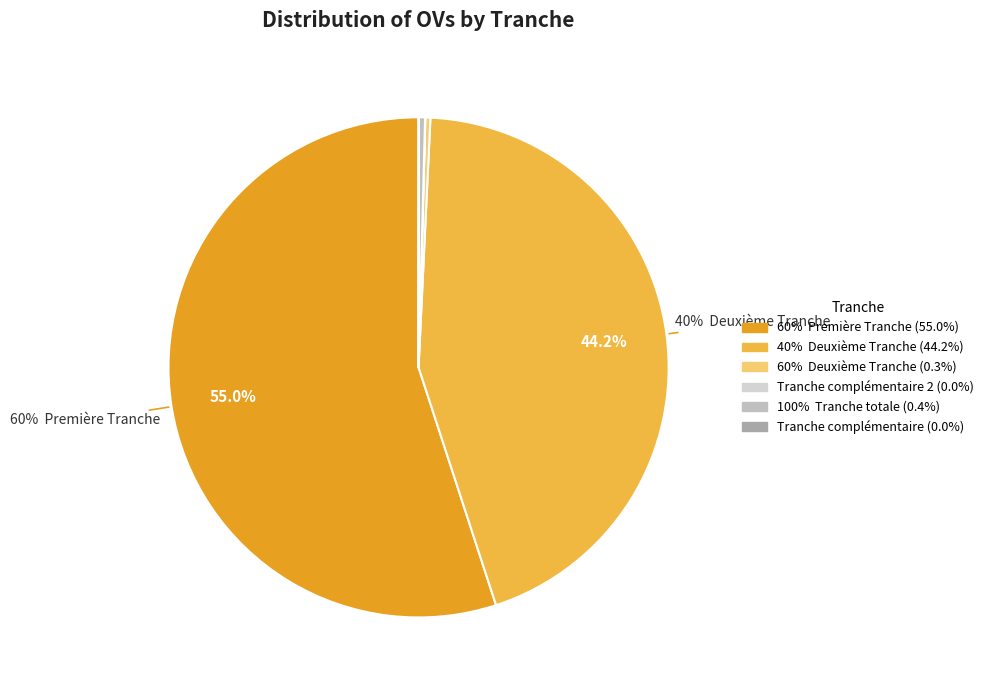

Is there a majority slice in this chart?

Yes